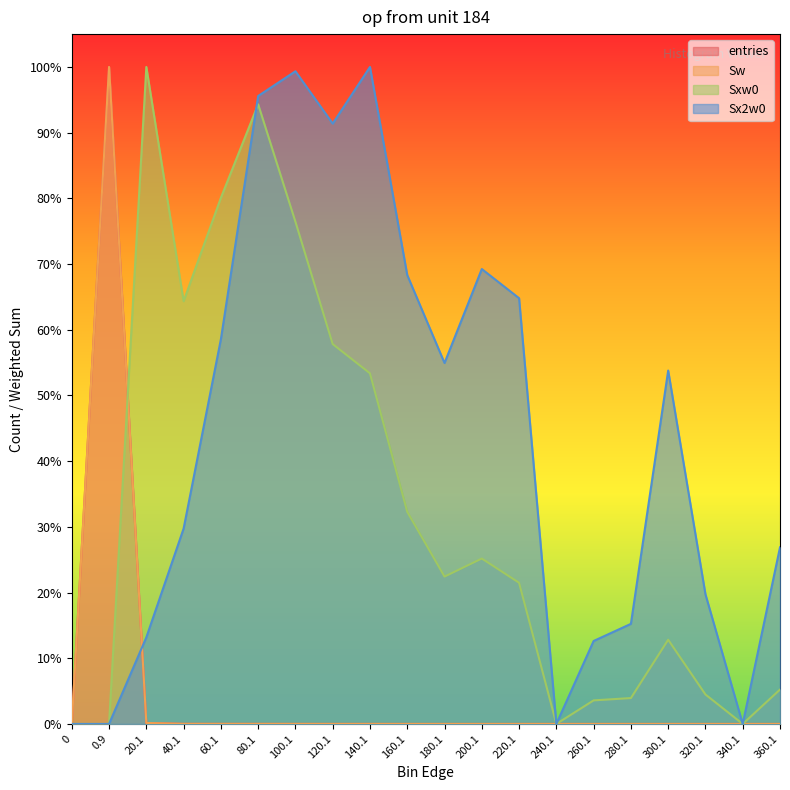

What position from the left is 0.9?

2